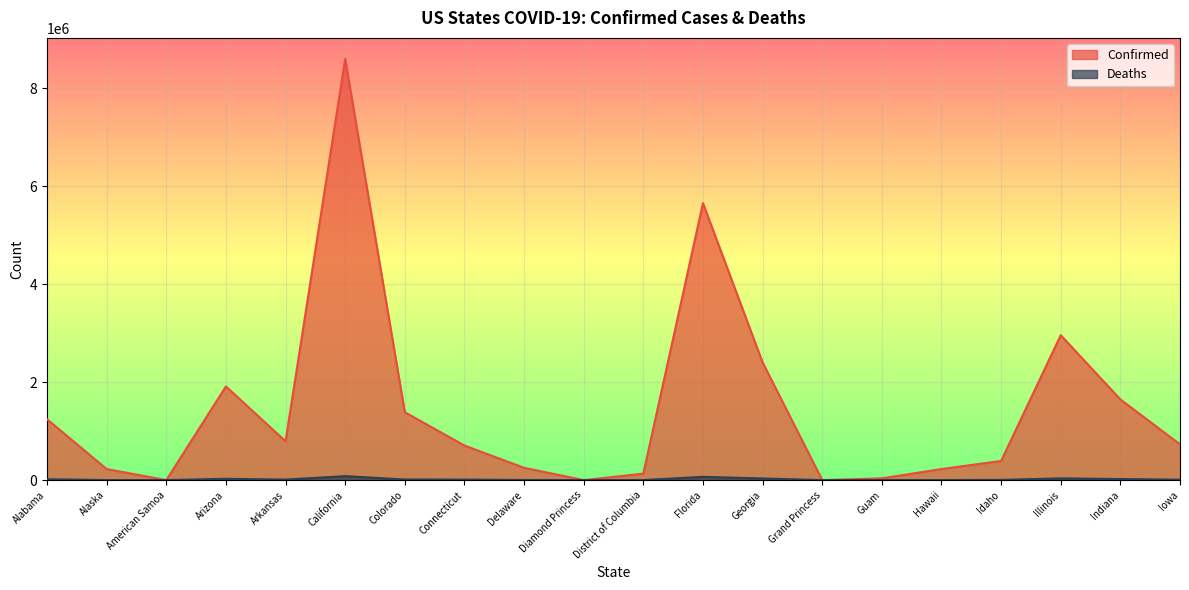

Which series has the largest total across all categories?

Confirmed